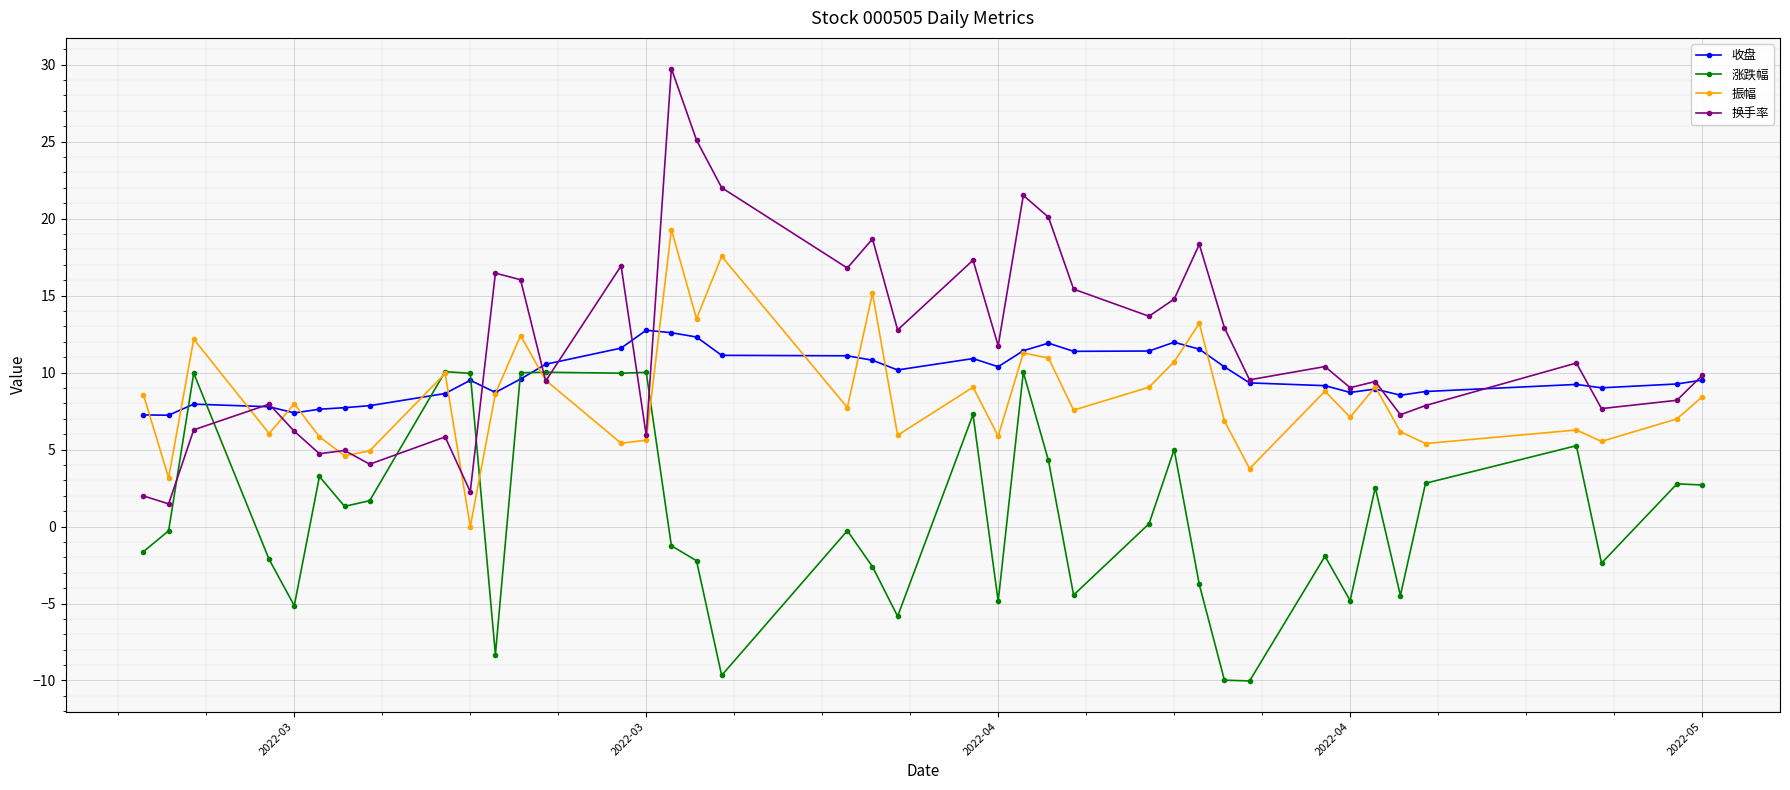

Which series ends up on top after the final intersection of 换手率 and 涨跌幅?

换手率